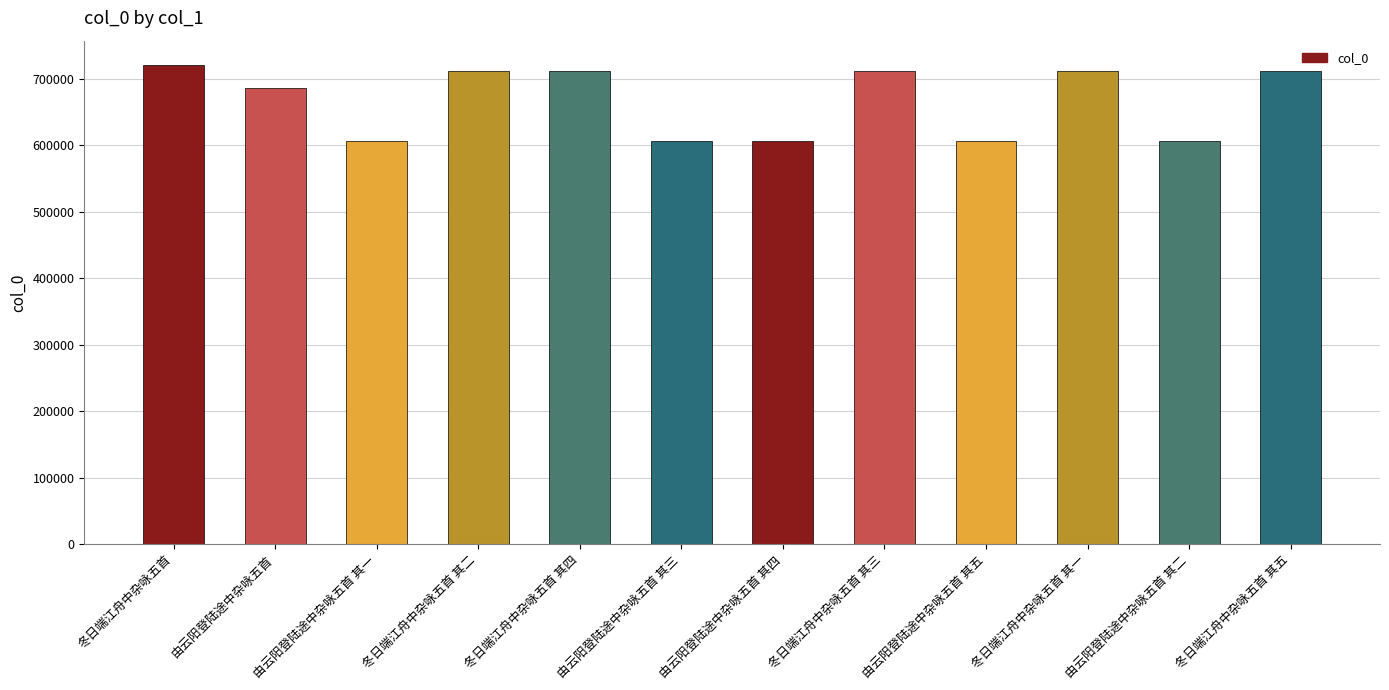

At which label does the data first exceed 712139?

冬日端江舟中杂咏五首